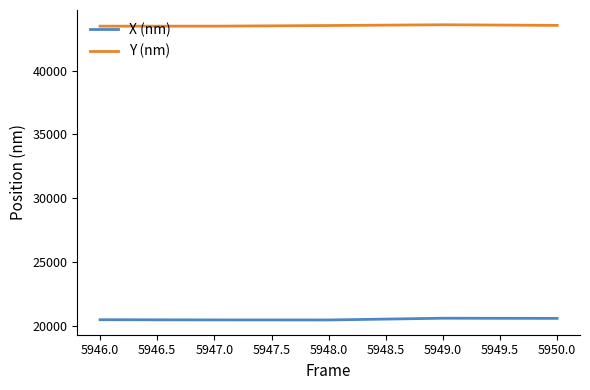

What are all the series names shown in the legend?

X (nm), Y (nm)